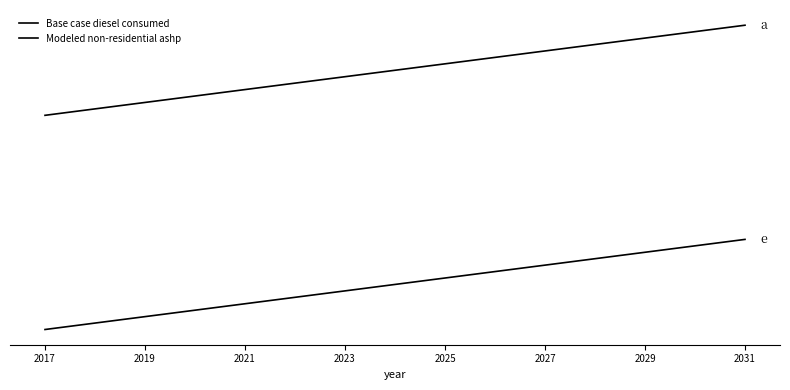

Is this an area chart (filled region under the line)?

No